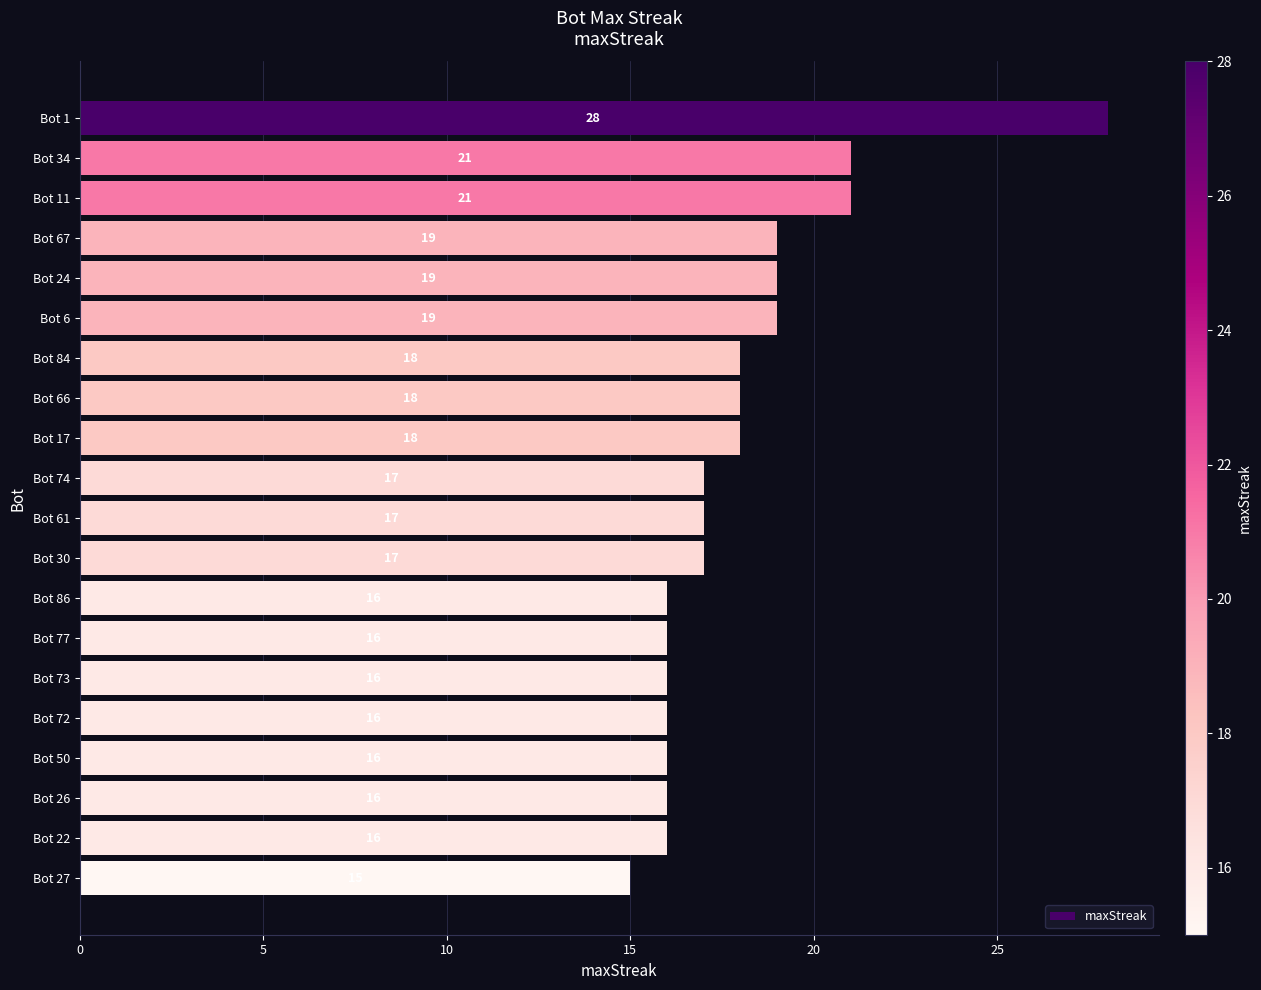

The chart shows a value of 28 at Bot 50. True or false?

False